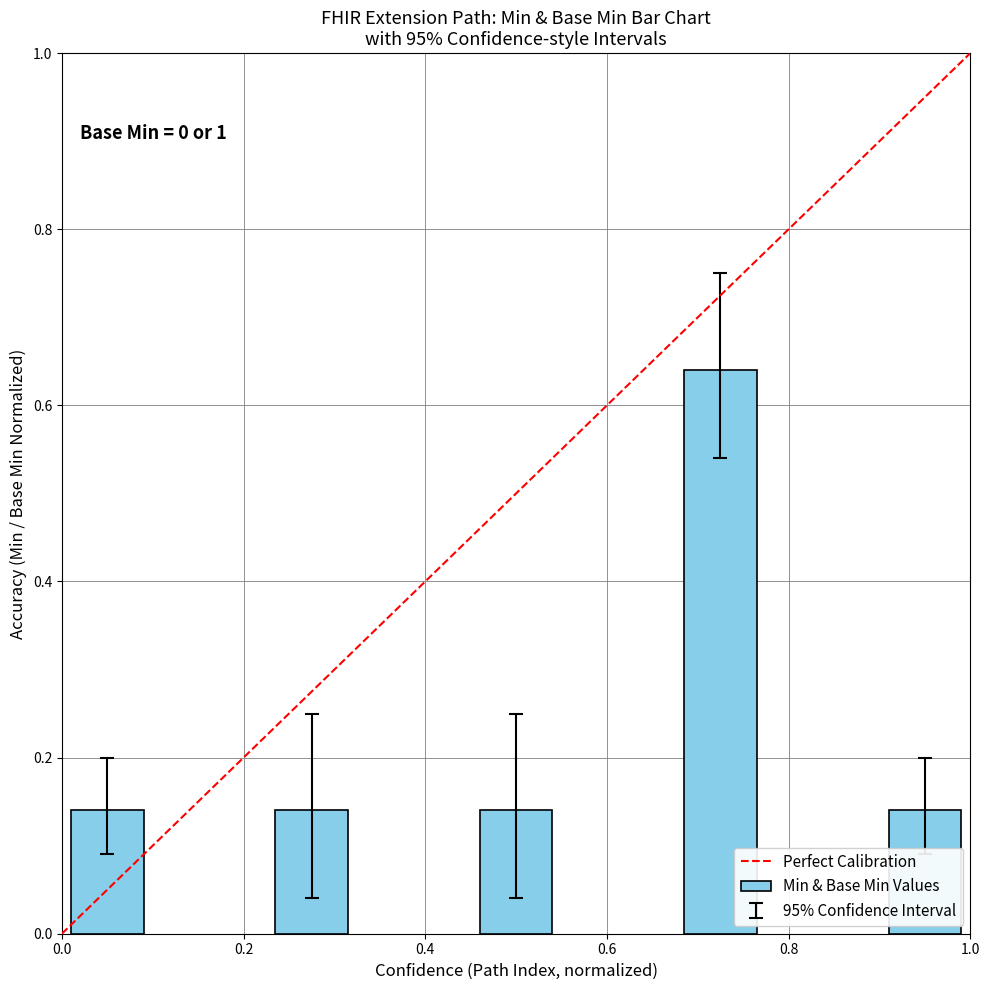

Count the values in the range 0 to 1.

5